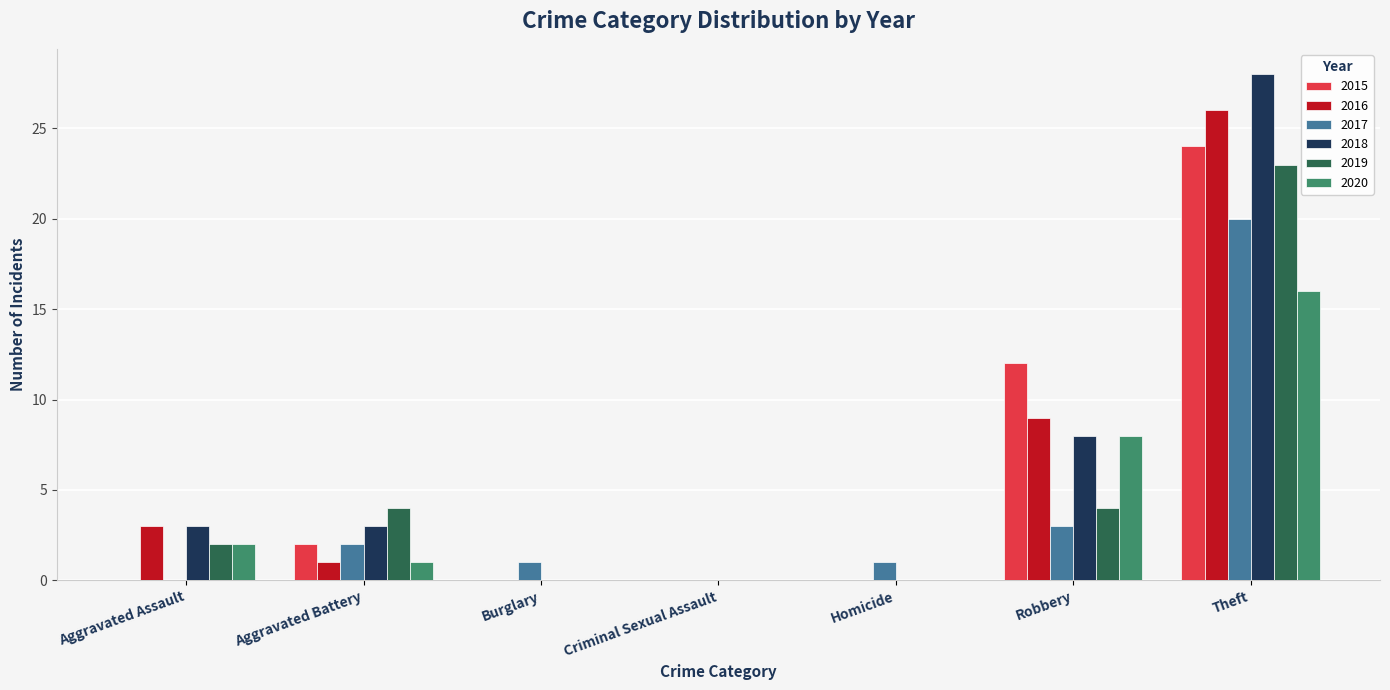

What is the average value of the 2018 series?

6